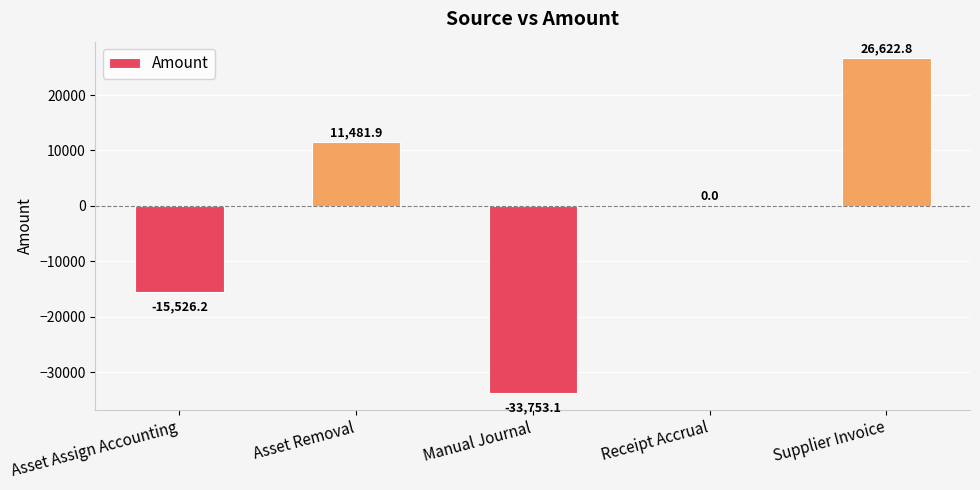

Reading left to right, extract all data points from this chart.

Asset Assign Accounting=-15526.2	Asset Removal=11481.9	Manual Journal=-33753.1	Receipt Accrual=0.0	Supplier Invoice=26622.8